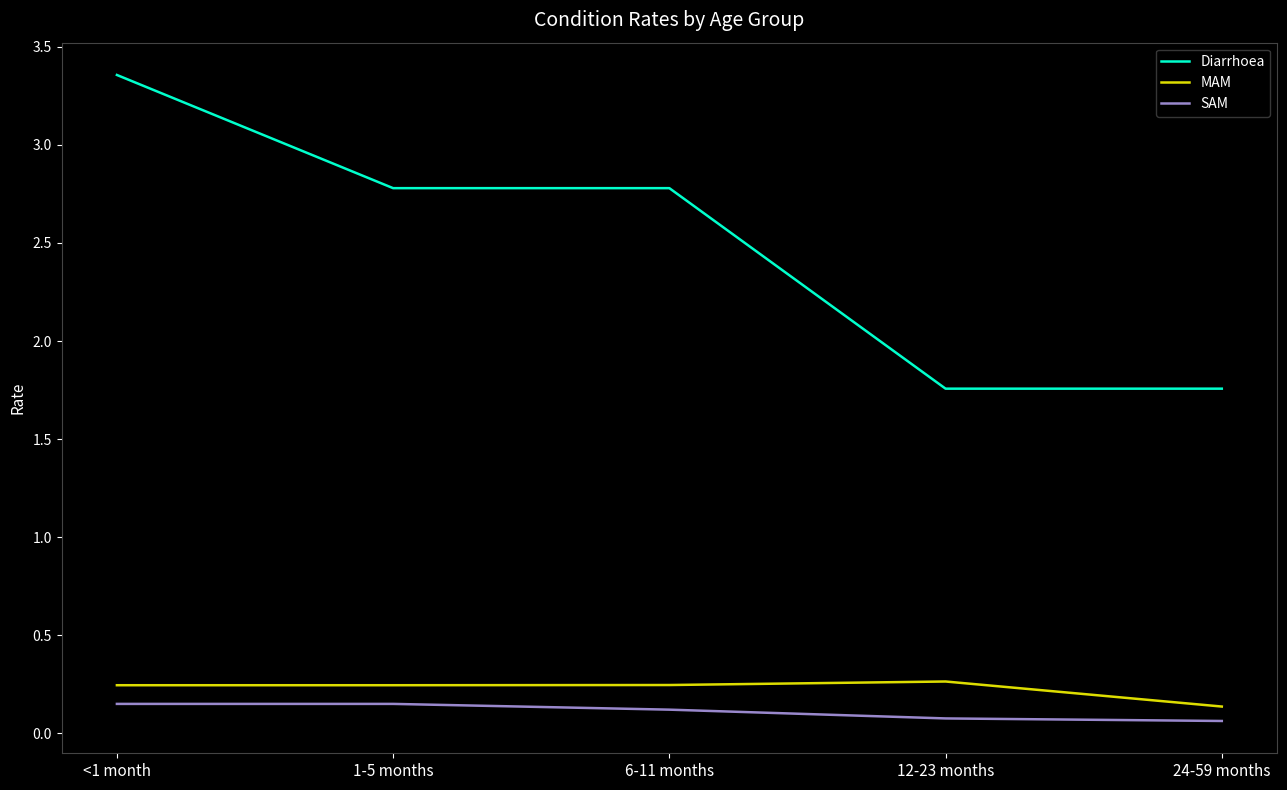

At which category is the sum across all series the highest?

<1 month